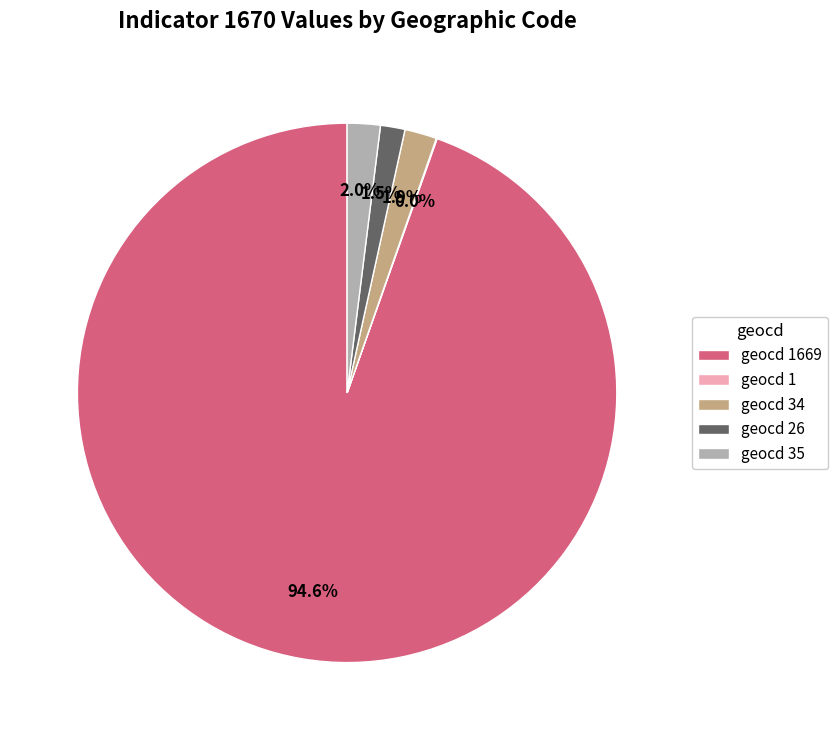

Which has a higher value, geocd 26 or geocd 35?

geocd 35